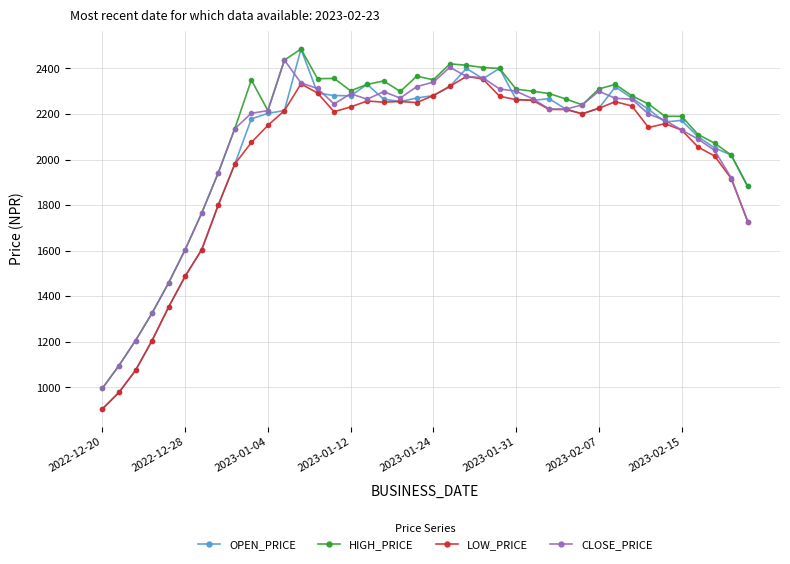

True or false: LOW_PRICE has more than 1 interior local peaks.

True